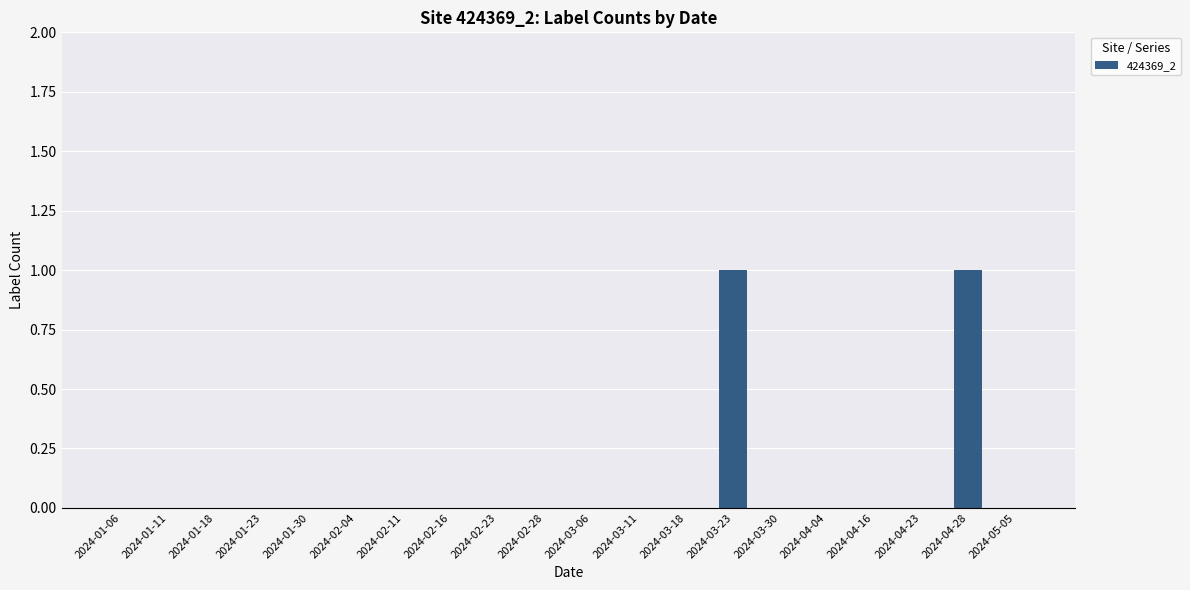

True or false: the data shows 0 at 2024-03-18.

True